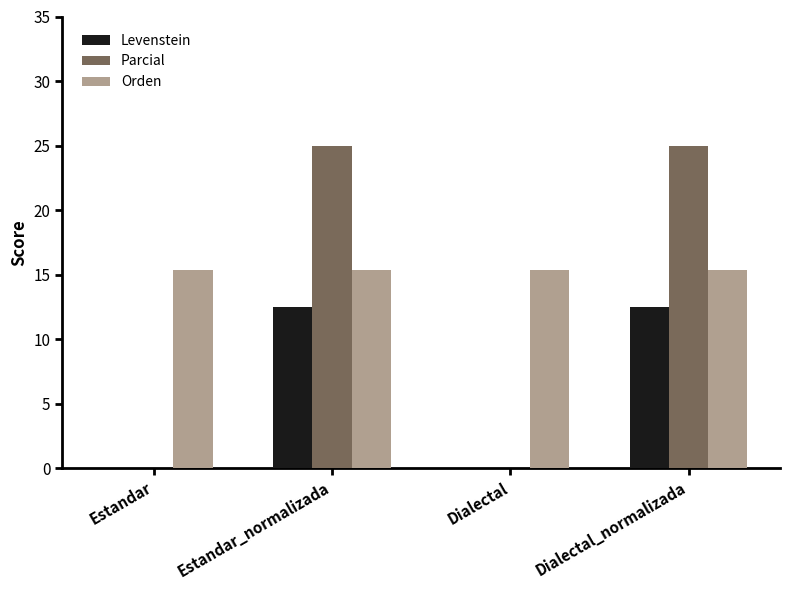

True or false: Parcial has a value of -11.3 at Estandar.

False